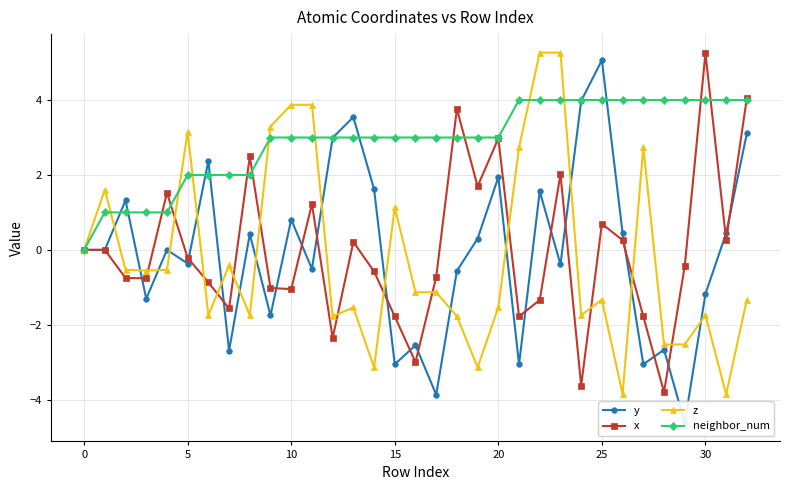

True or false: z has more than 2 points higher than both neighbors.

True